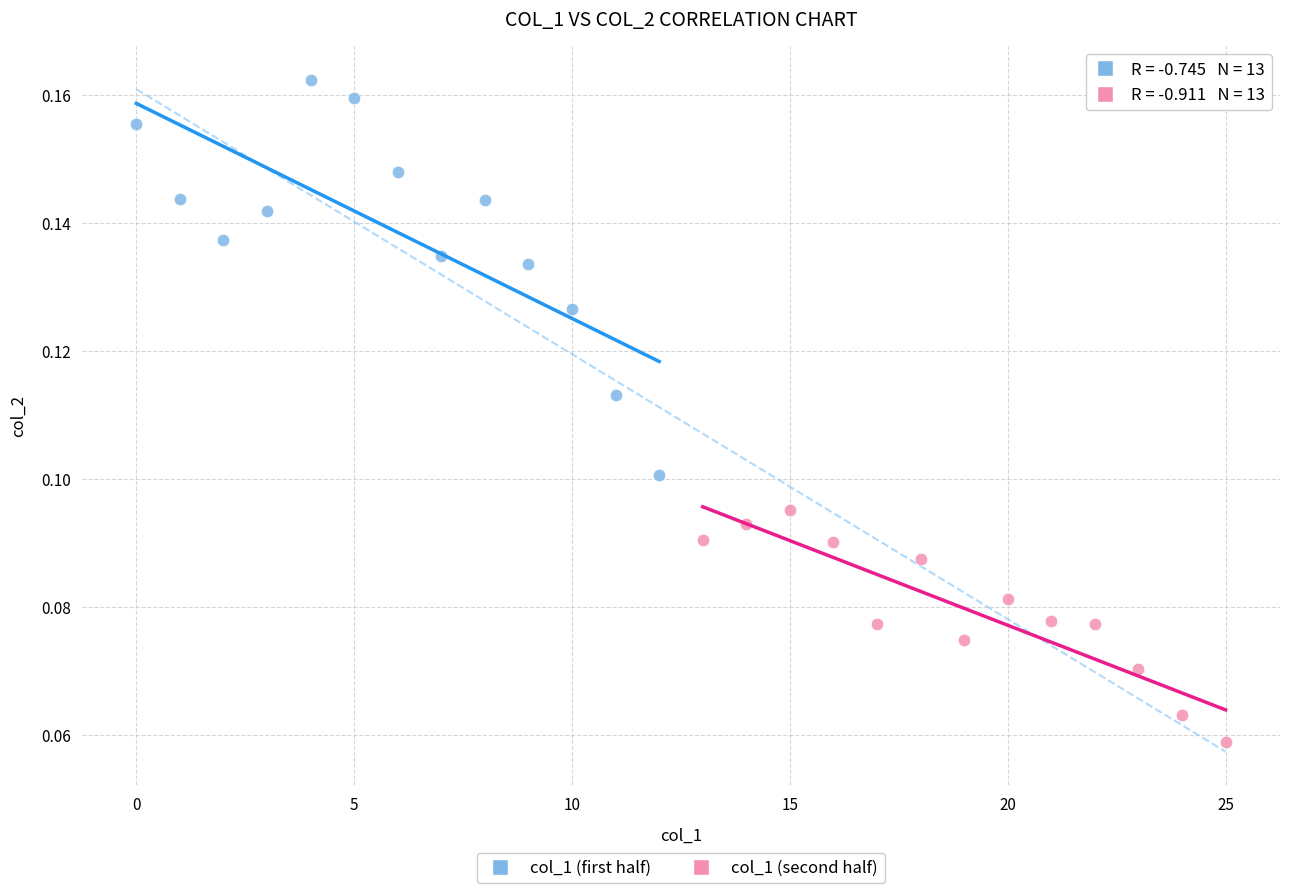

Which series contains the highest Y value?

col_1 (first half)